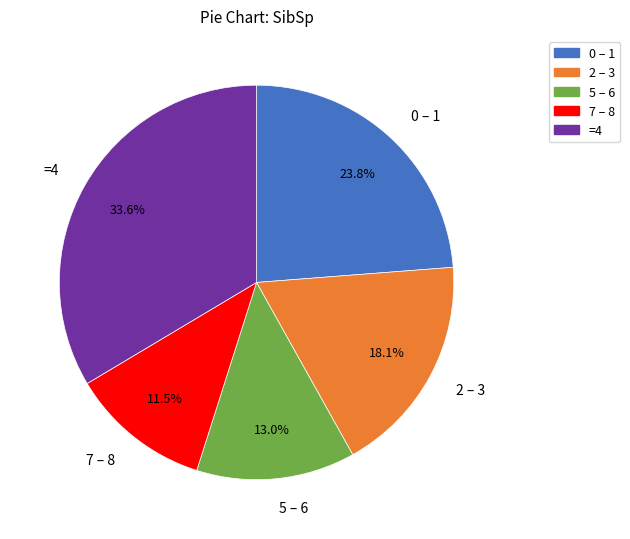

What is the smallest slice in the pie chart?

7 – 8